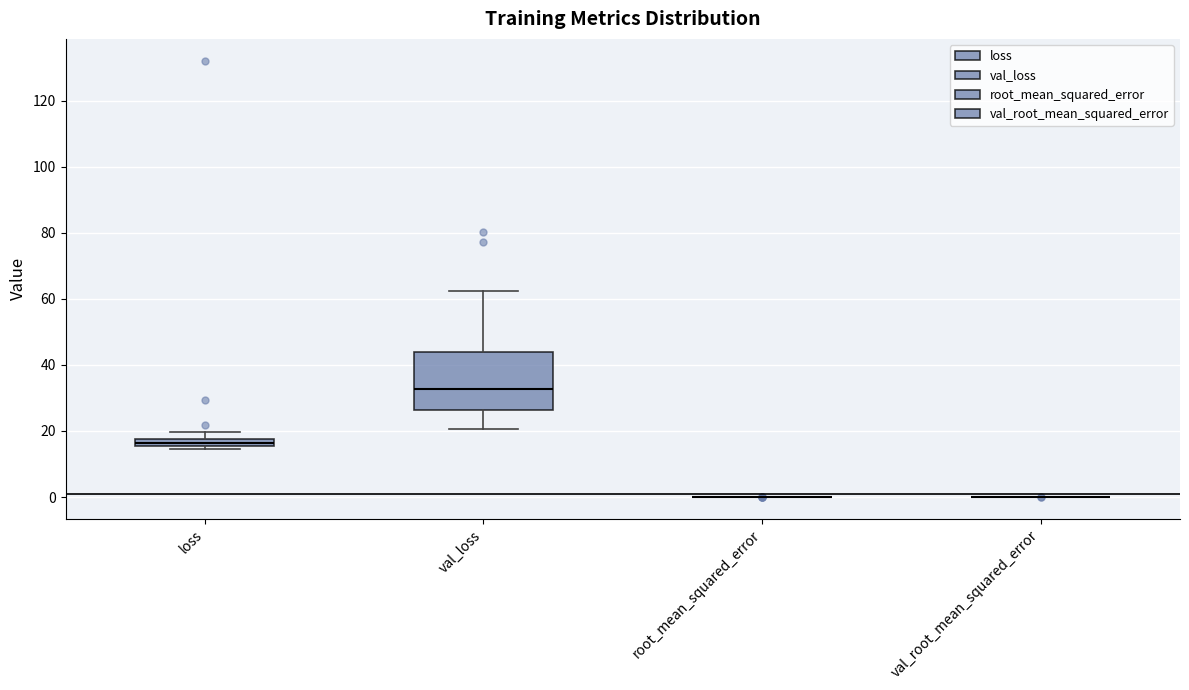

Comparing the boxes themselves (not the whiskers), which one is the tallest?

val_loss